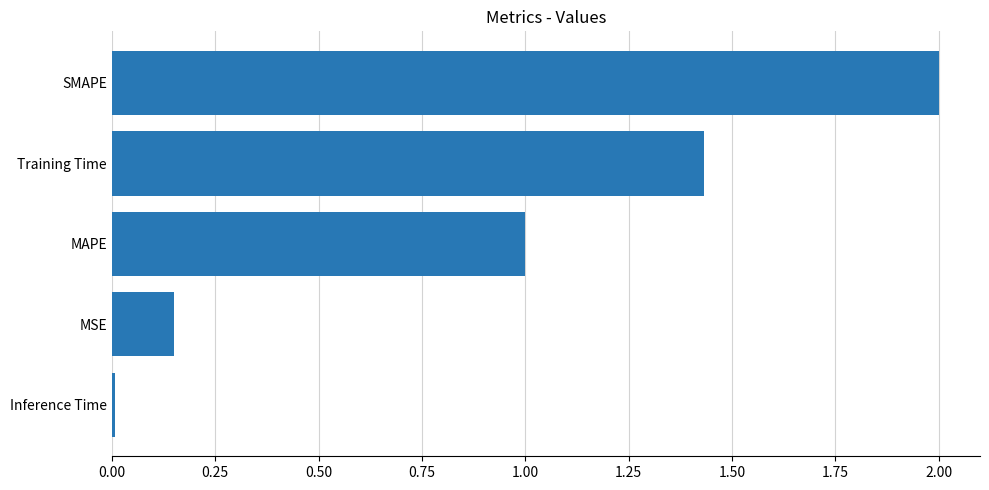

At which label is the value closest to 1?

MAPE